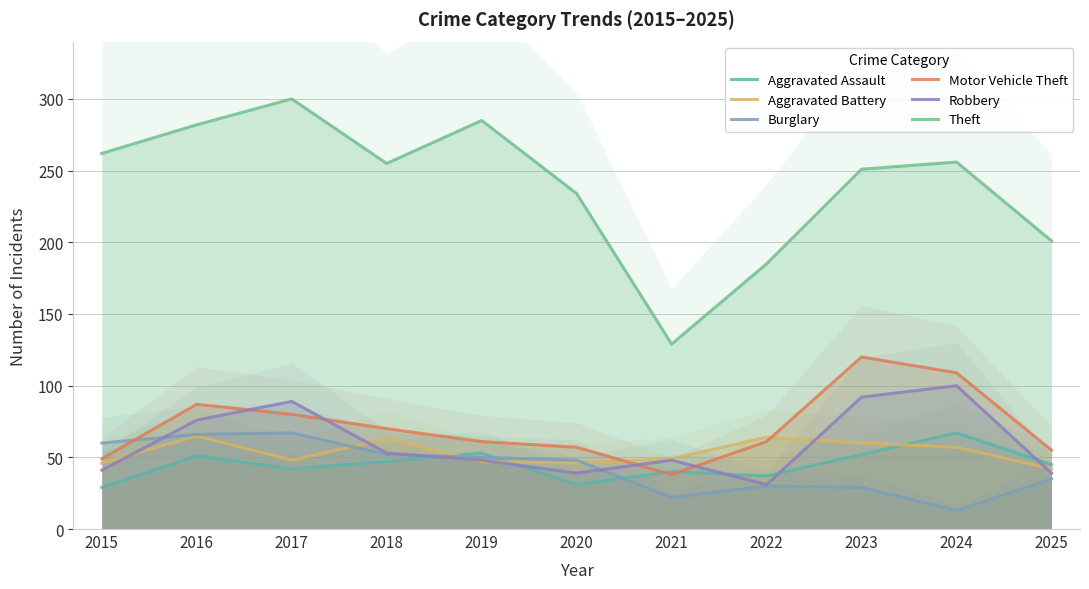

At which label is Burglary closest to 40?

2025